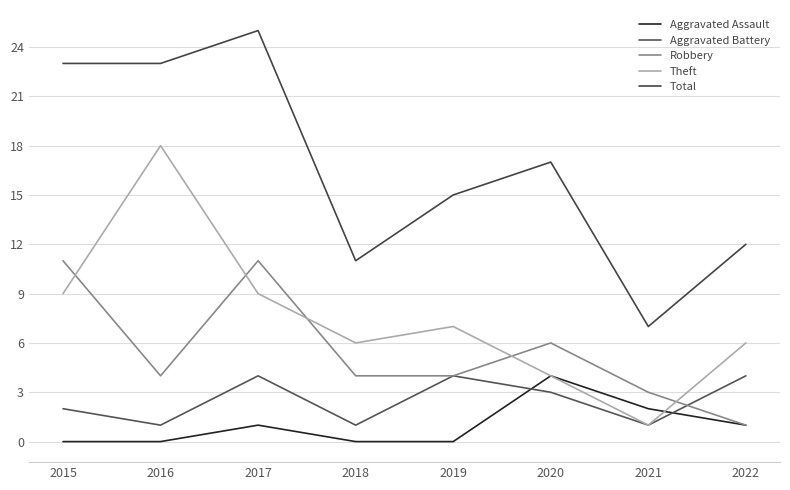

Does the chart have visible grid lines?

Yes